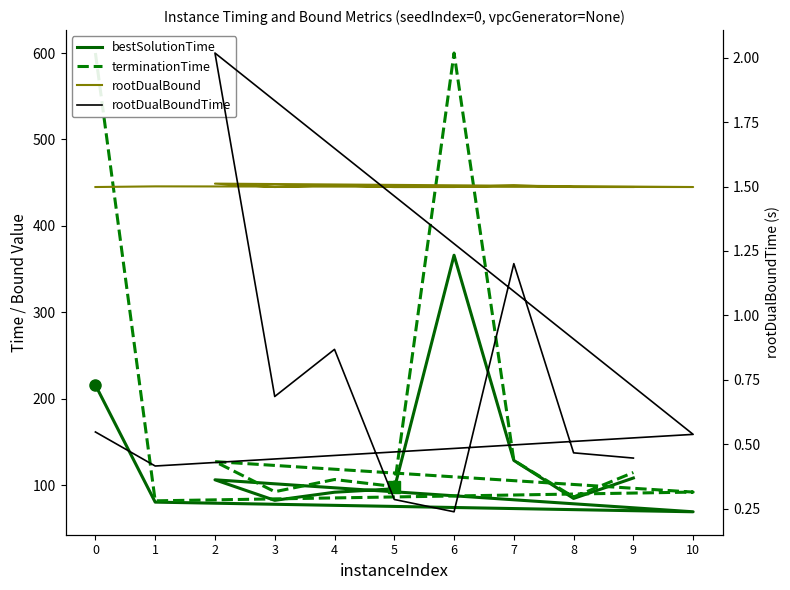

How many times do rootDualBound and terminationTime cross each other?

3